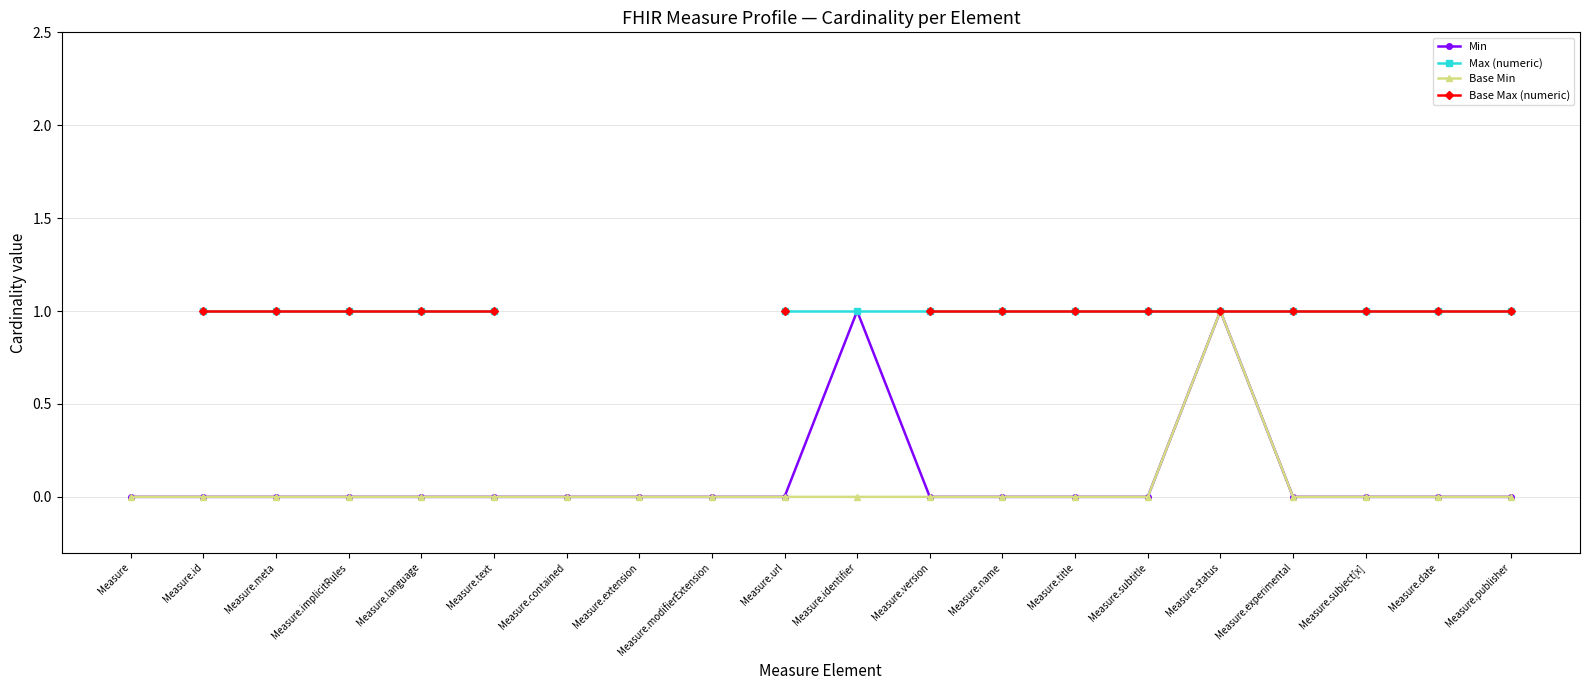

List the series in order of their peak value, highest first.

Min, Max (numeric), Base Min, Base Max (numeric)